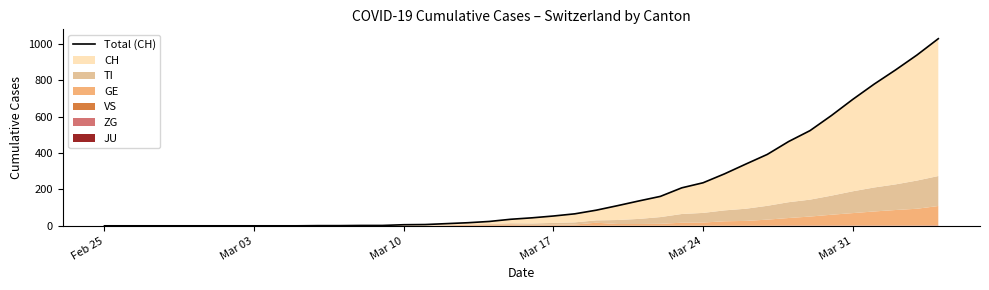

Reading right to left, what are all the values shown in this chart?

1030	940	858	780	696	607	524	464	393	340	286	237	209	162	137	111	86	66	54	44	36	24	17	12	7	6	2	2	1	1	0	0	0	0	0	0	0	0	0	0